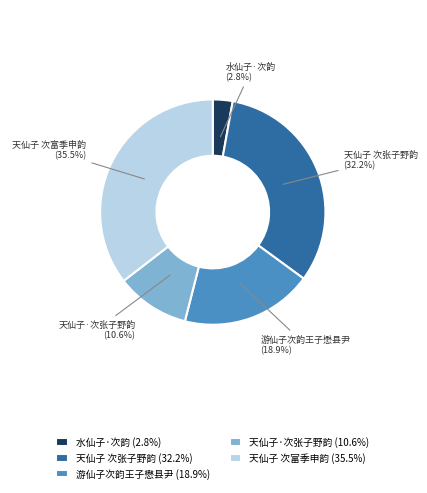

Which slice is the largest?

天仙子 次富季申韵